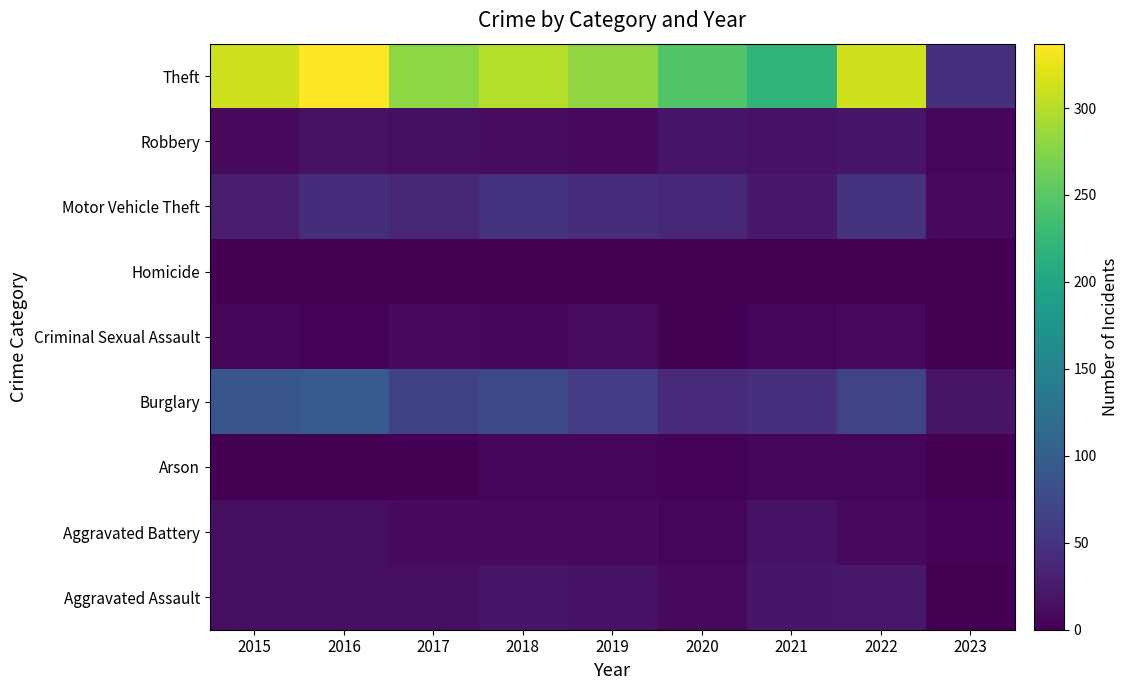

Count the number of data series in this chart.

9